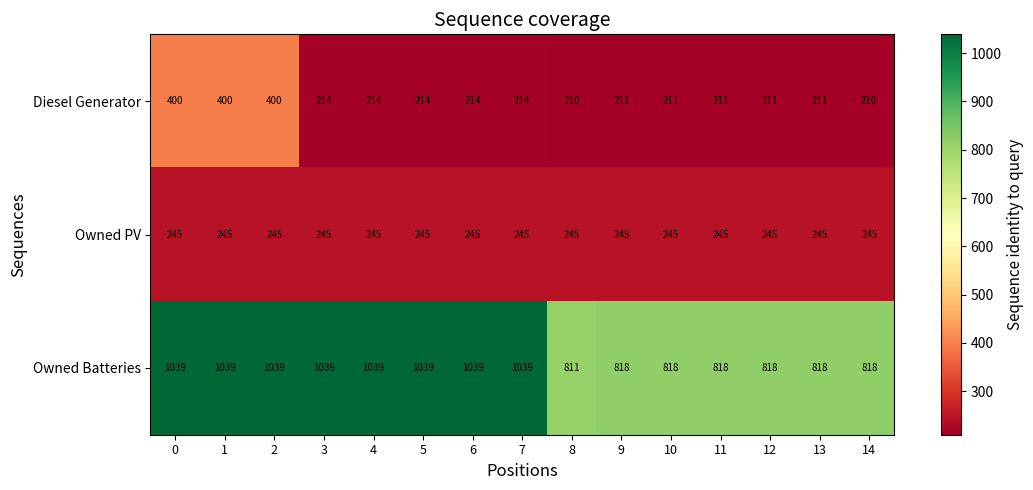

At 1, list the series in order from largest to smallest.

Owned Batteries, Diesel Generator, Owned PV